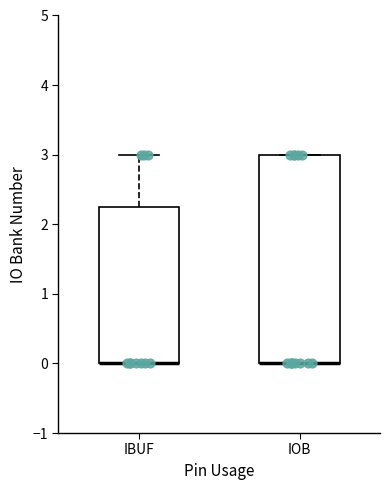

Reading left to right, transcribe this box plot: for each box, give where its median line is, the range the box spans, and where its two whiskers end, as read against the y-axis. The values are not printed on the chart, so give them approximately, as read against the axis.

IBUF: median 0.0 (drawn on the box's lower edge), box 0.0 to 2.3, whiskers 0.0 to 3.0
IOB: median 0.0 (drawn on the box's lower edge), box 0.0 to 3.0, whiskers 0.0 to 3.0